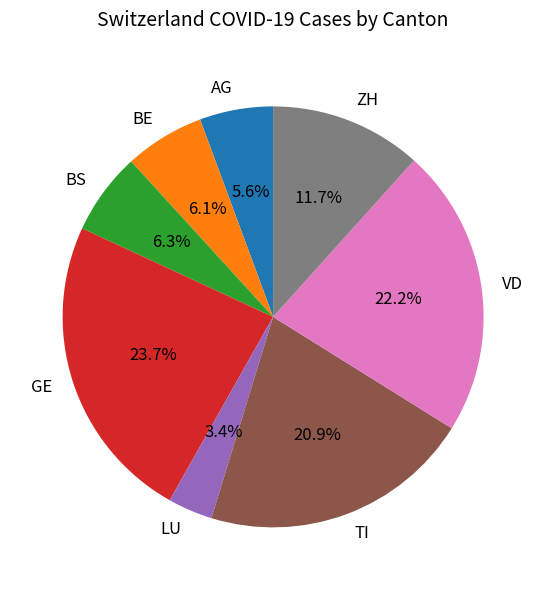

To the nearest percent, what is the difference between the largest and smallest slice percentages?

20%